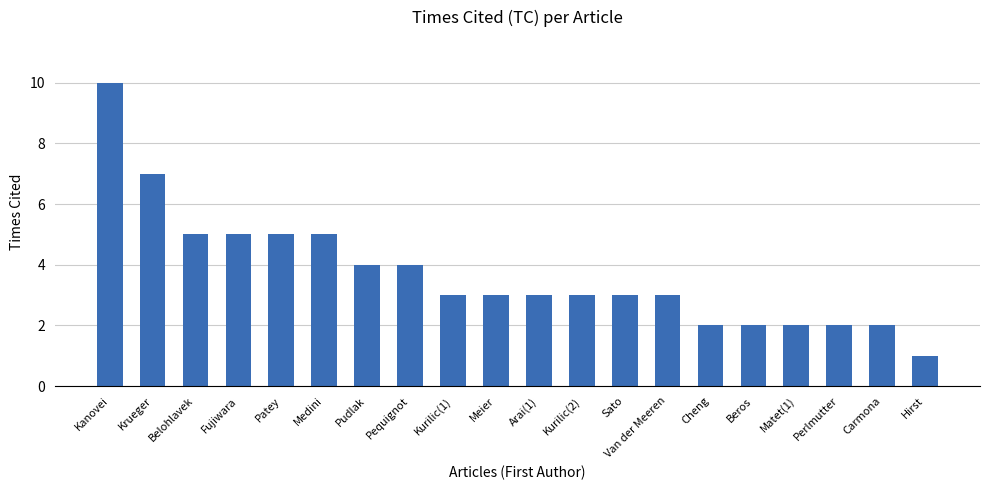

Which has a higher value, Matet(1) or Arai(1)?

Arai(1)